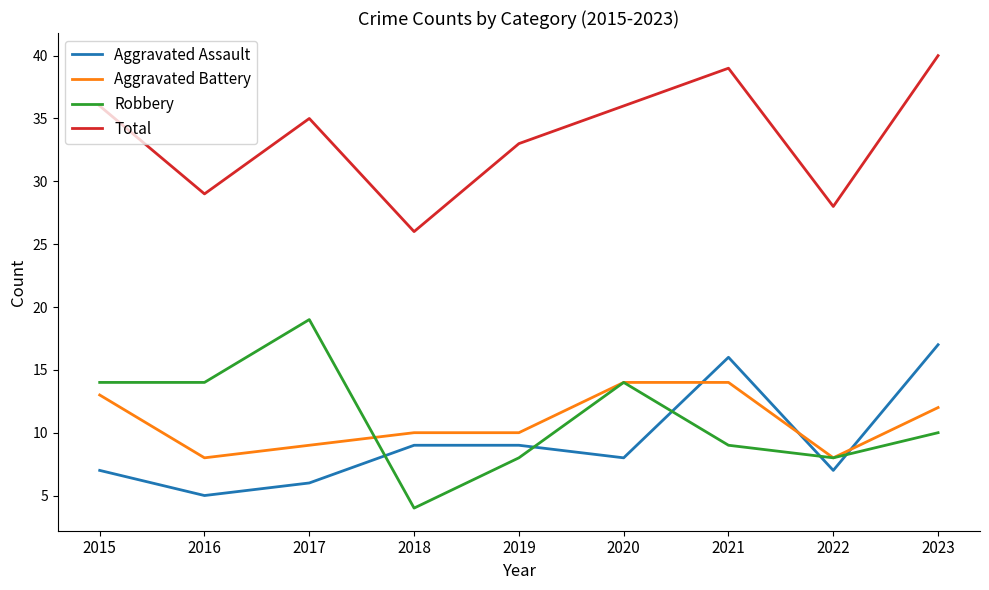

True or false: Total and Aggravated Battery cross at least once.

False